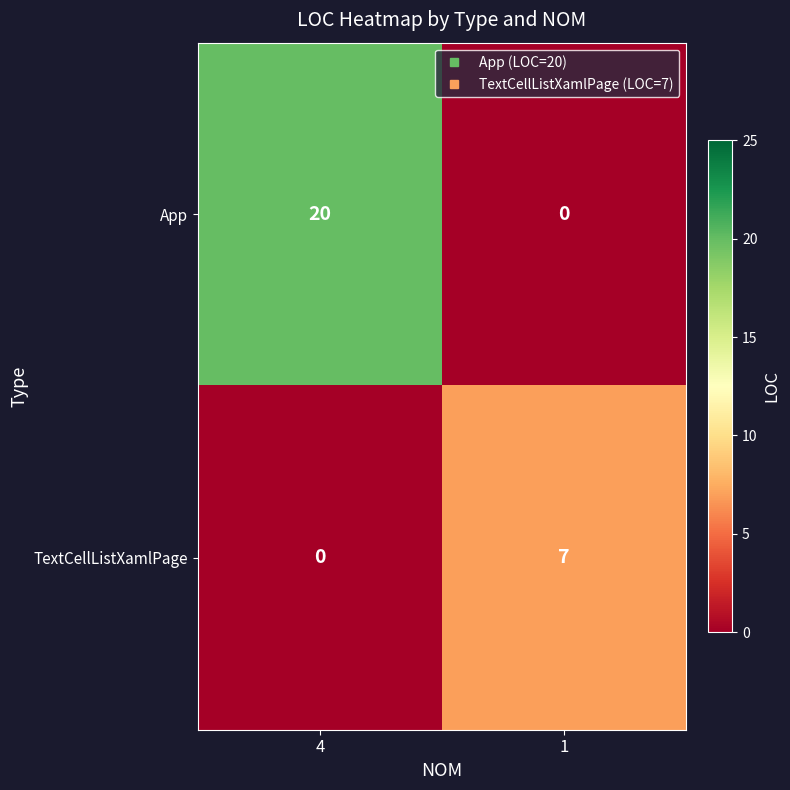

Reading right to left, what are all the values shown in this chart?

App: 0	20
TextCellListXamlPage: 7	0